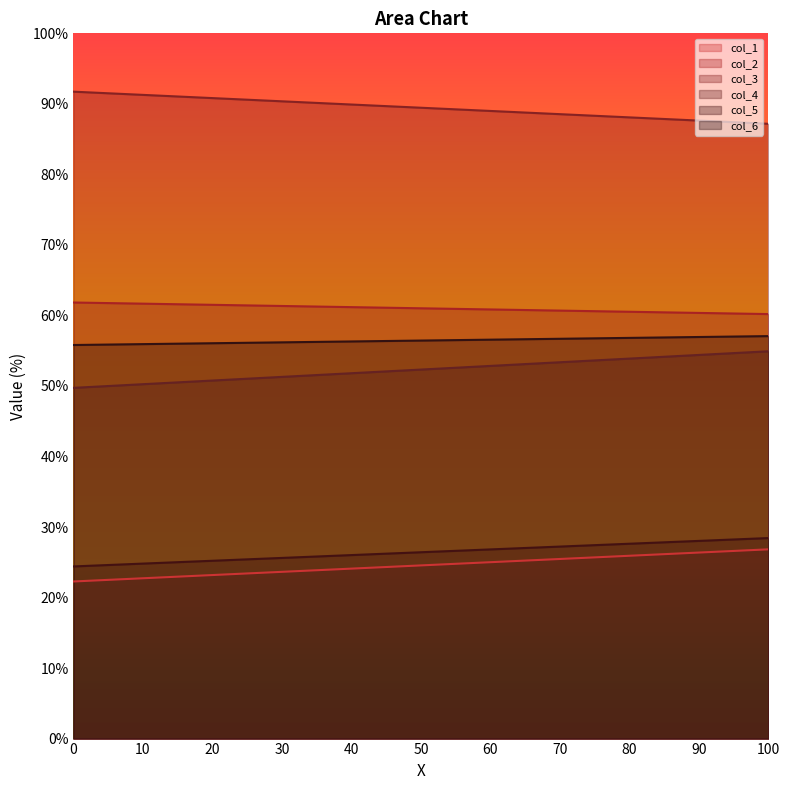

At how many categories does at least one series exceed 45?

300